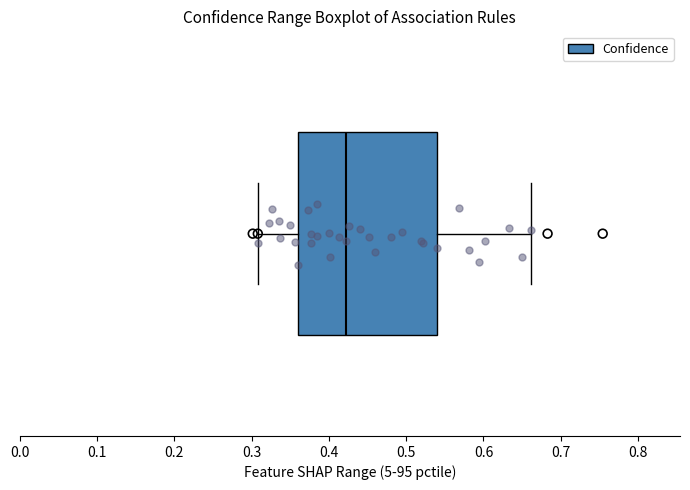

Read this box plot against the x-axis: the position of the median line, the range covered by the box, and the ends of both whiskers. The values are not printed on the chart, so give them approximately, as read against the axis.

median 0.42, box 0.36 to 0.54, whiskers 0.31 to 0.66